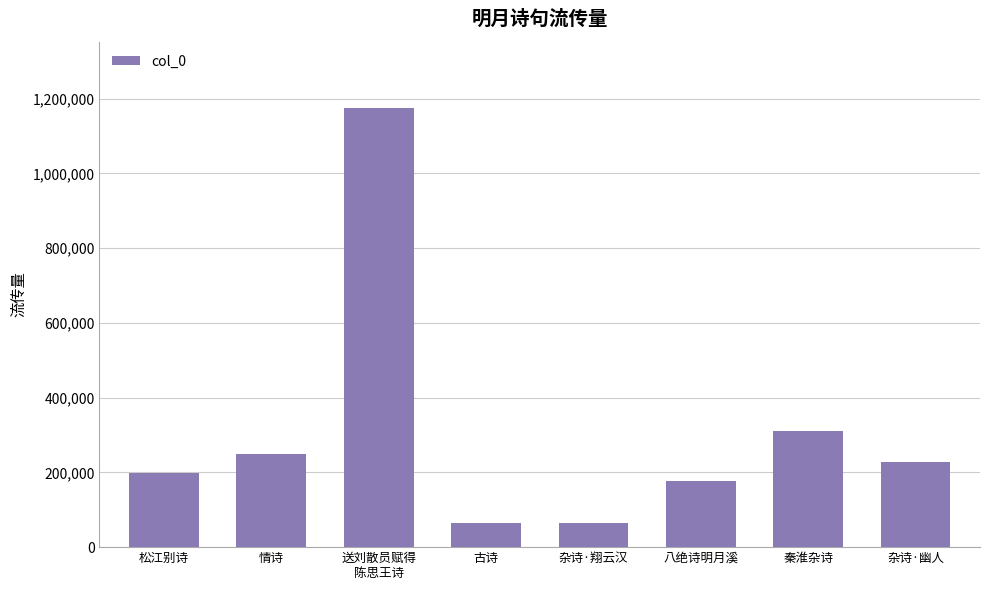

Read the value at 古诗.

64079